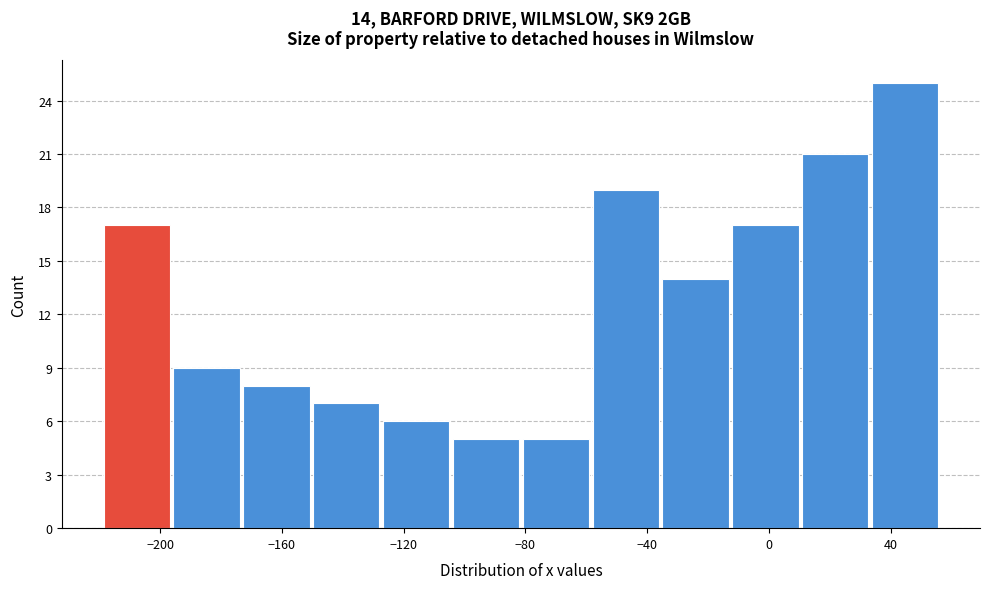

Which range on the x-axis has the tallest bar?

35 to 55